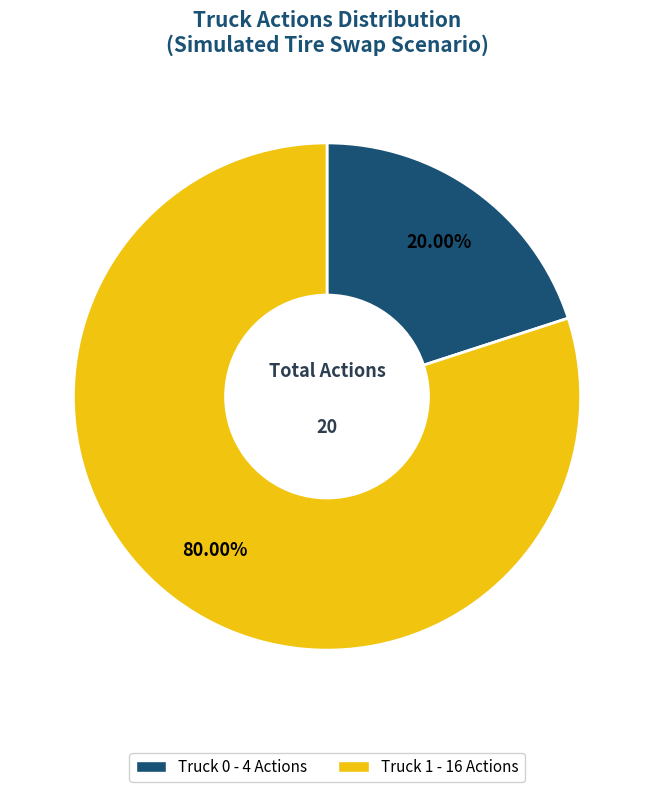

Does Truck 1 represent more than half of the total?

Yes